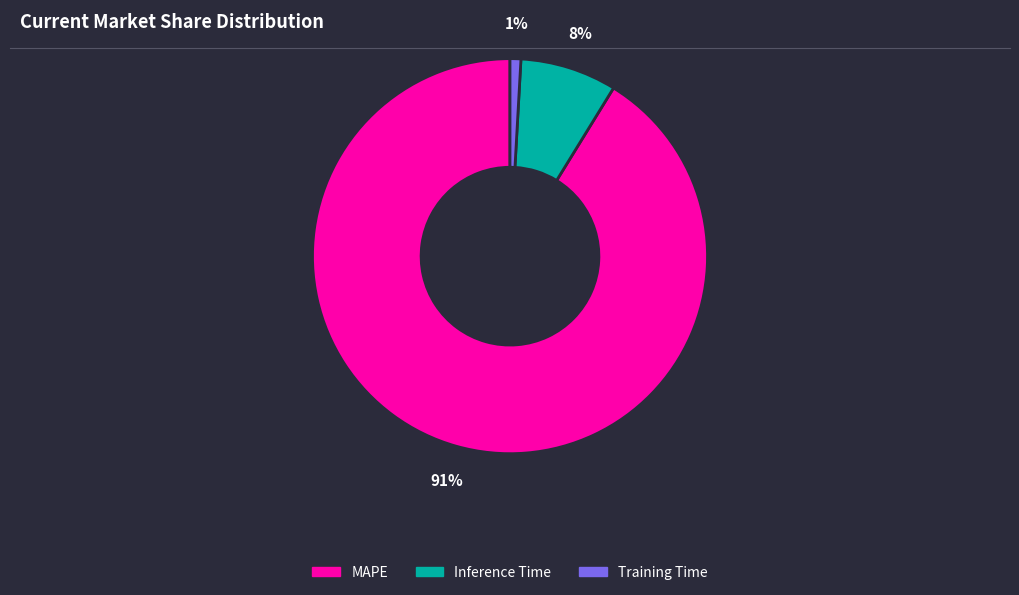

Which category has the biggest portion of the pie?

MAPE